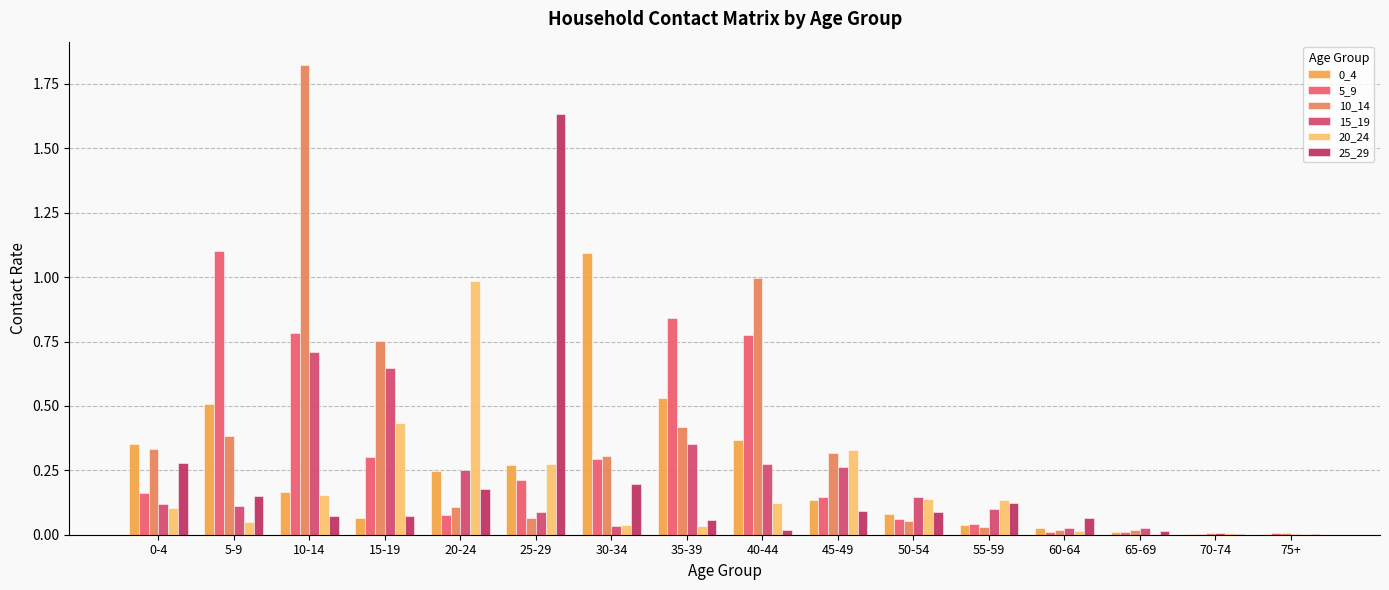

At which category is the sum across all series the highest?

10-14